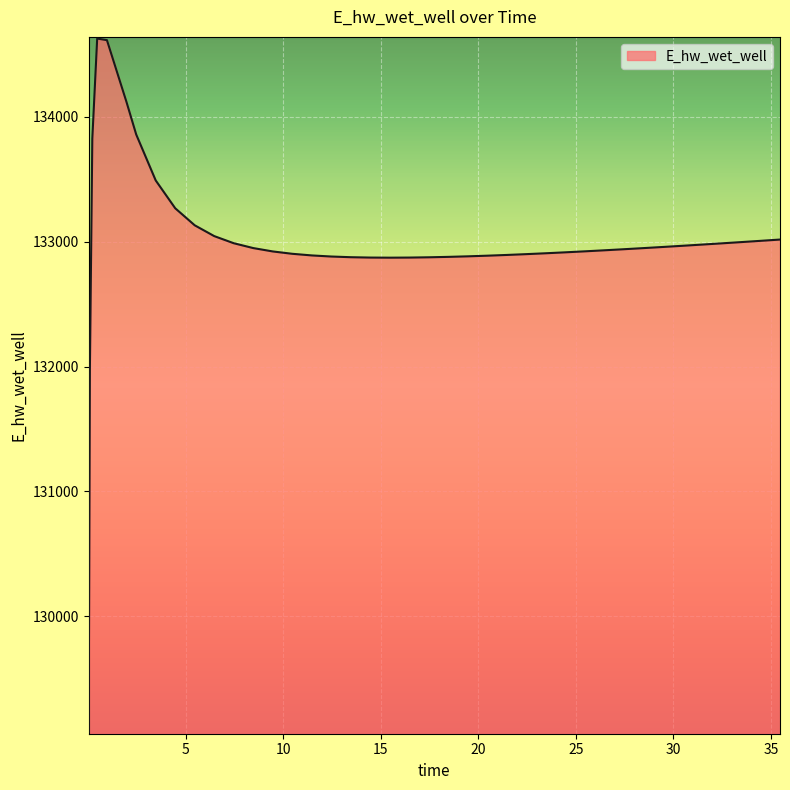

What is the average value?

132996.3